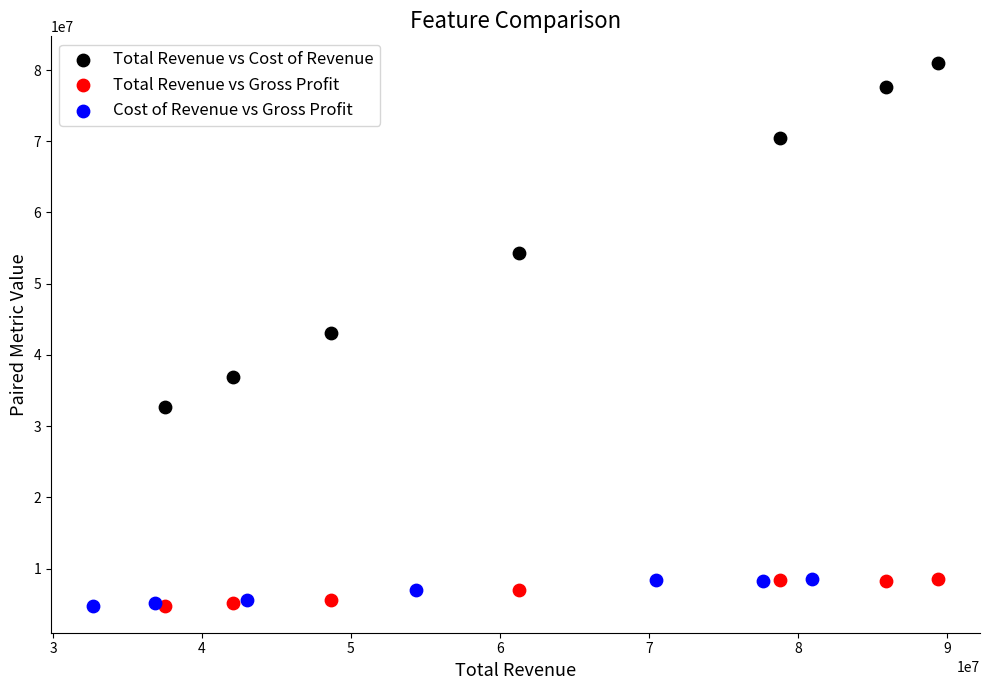

Which series has the widest spread of Y values?

Total Revenue vs Cost of Revenue